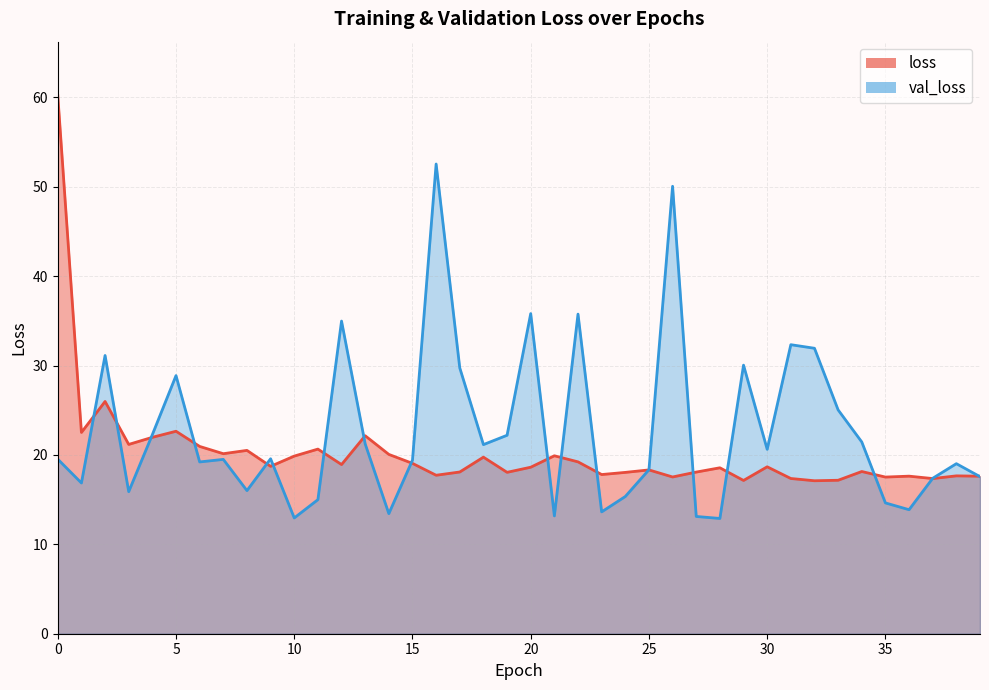

Between which two adjacent categories do val_loss and loss first intersect?

1 and 2